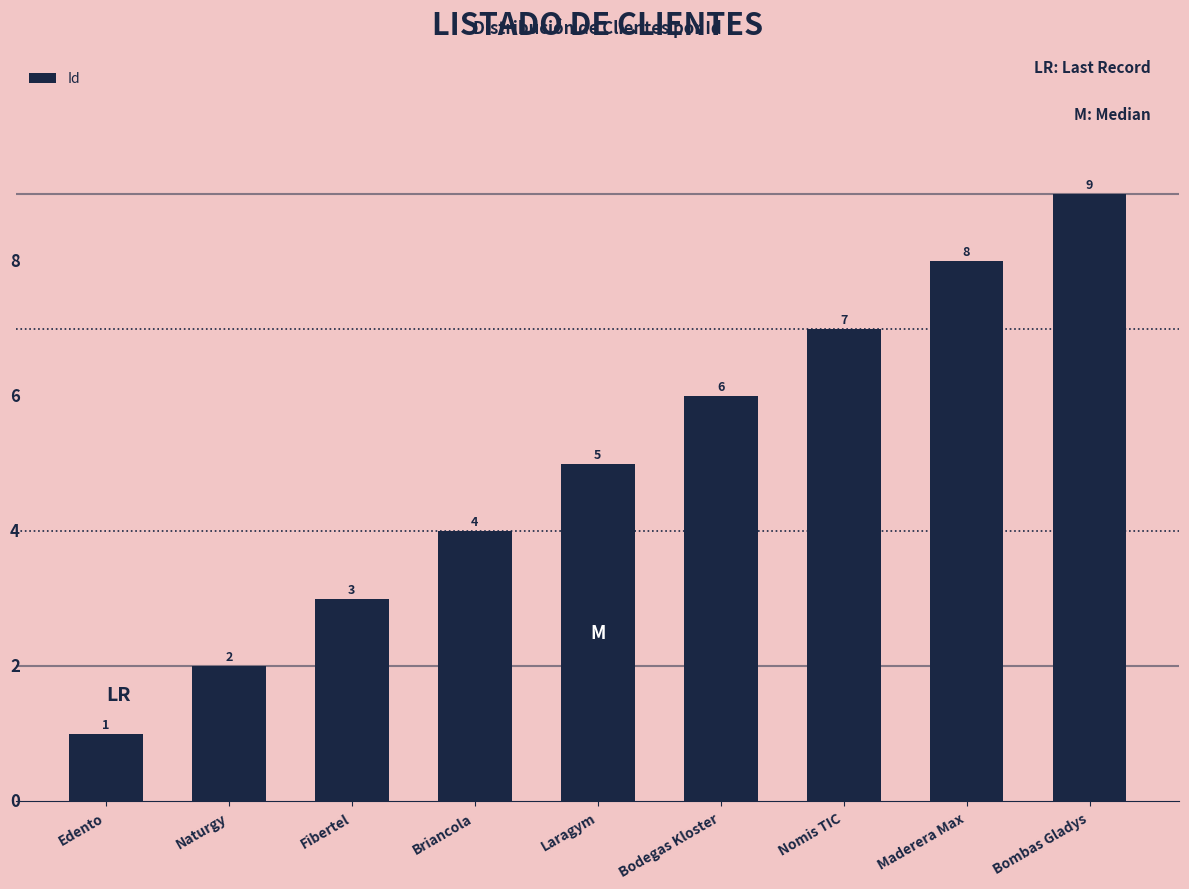

What is the label of the 1st bar from the right?

Bombas Gladys